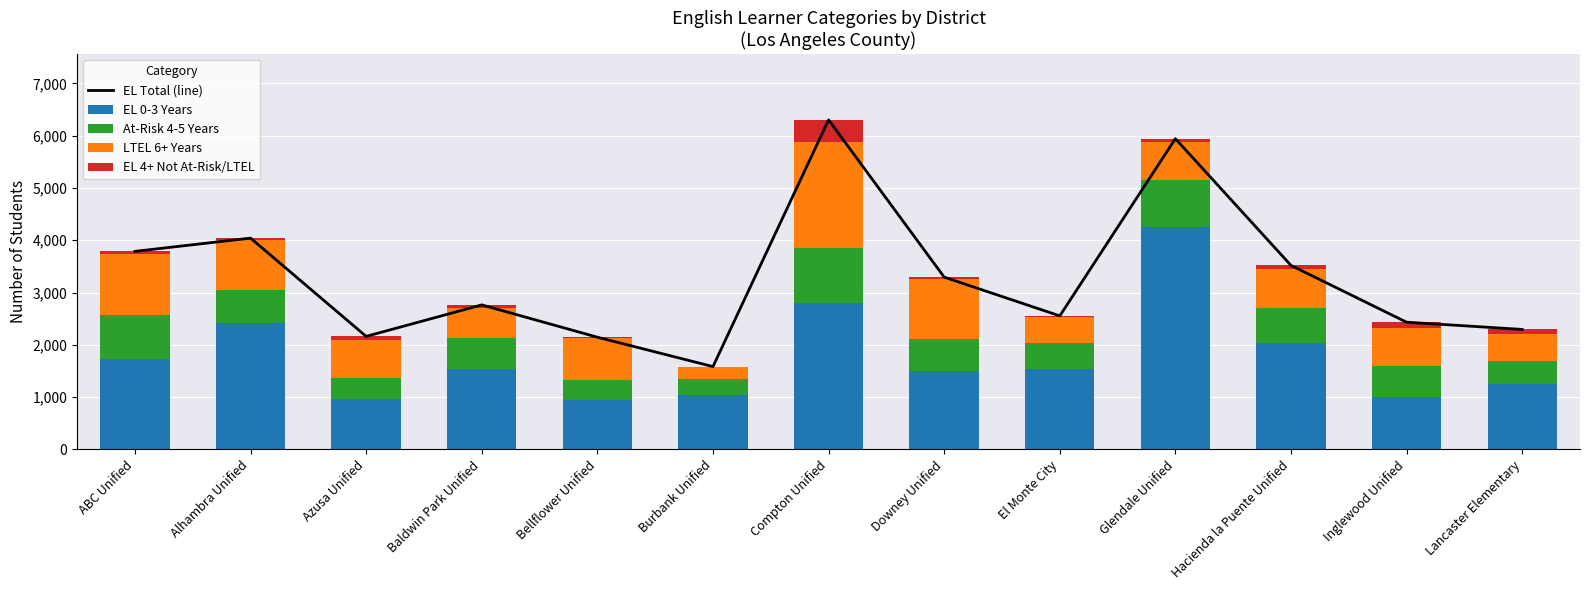

What is the maximum value shown in the chart?

6302